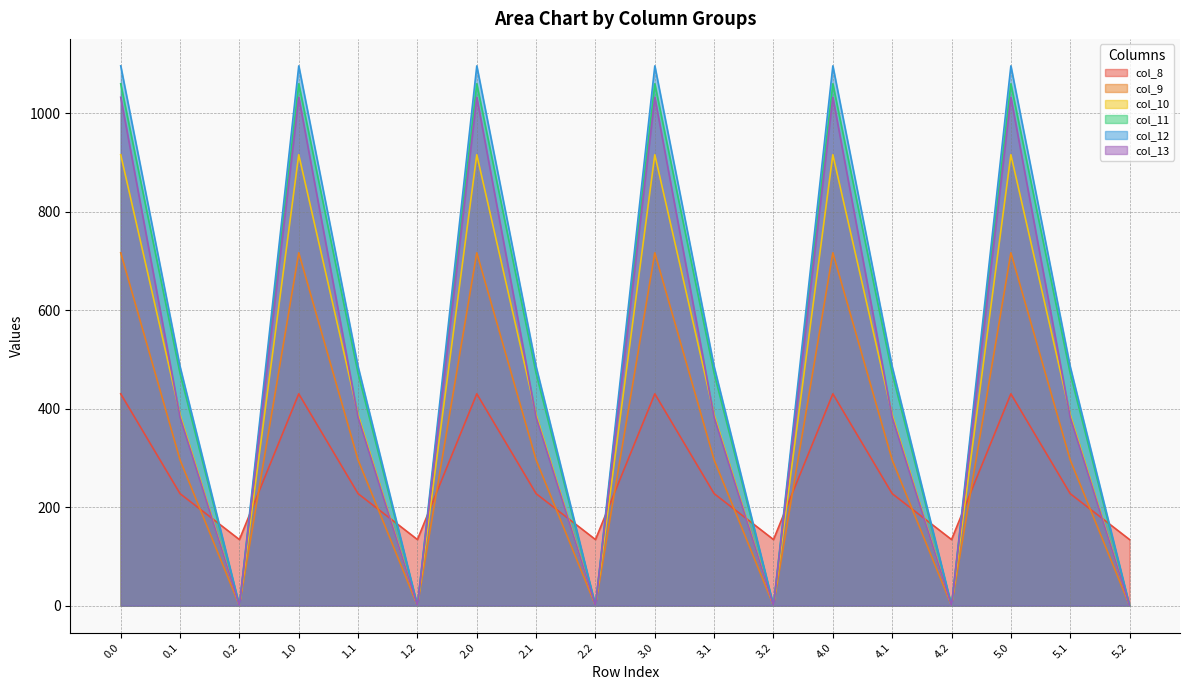

Which series changed the most between 0.1 and 2.0?

col_13